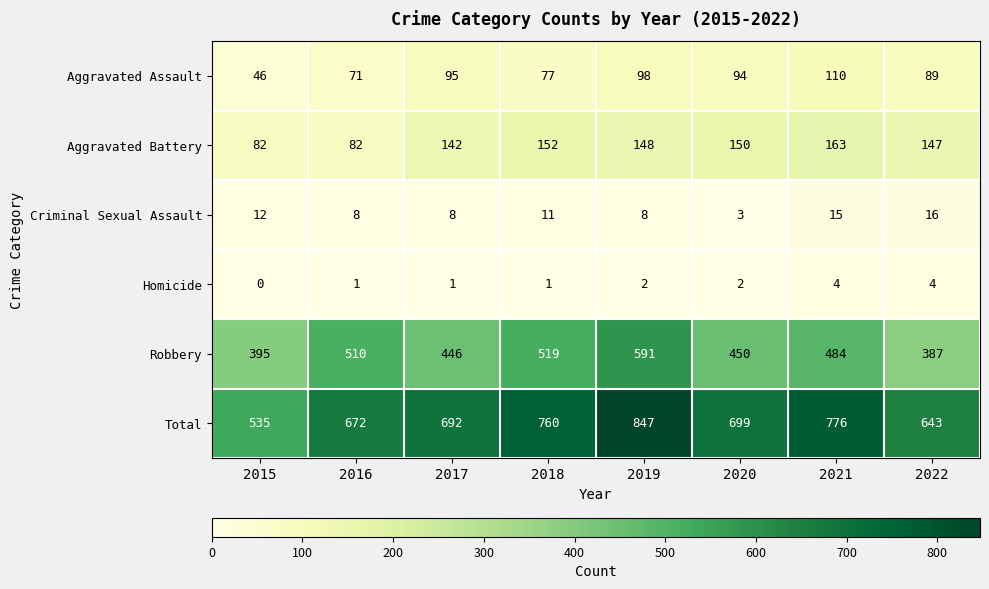

At how many categories does at least one series exceed 449?

8